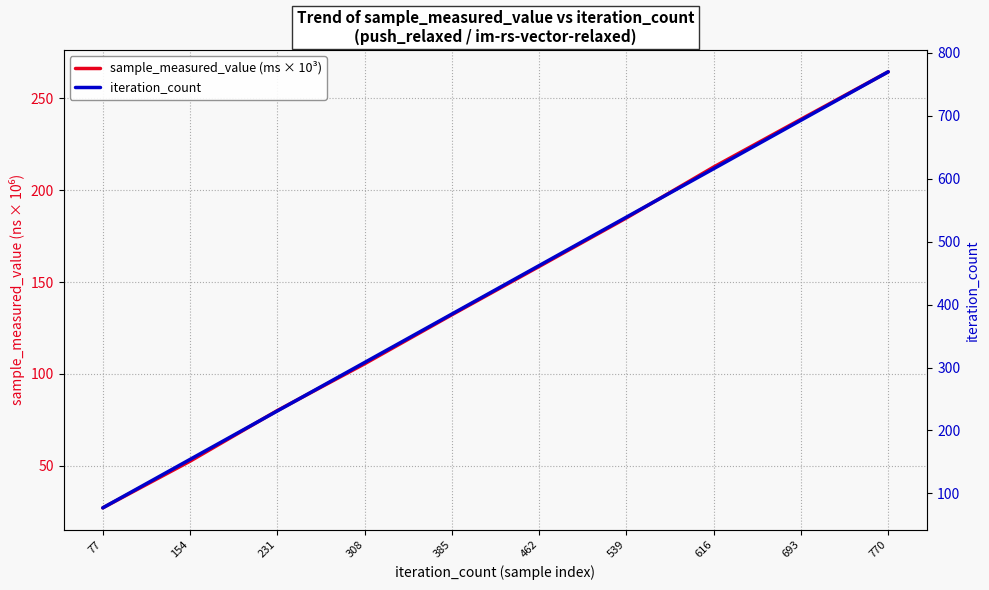

What is the average value of the sample_measured_value (ms × 10³) series?

145.7